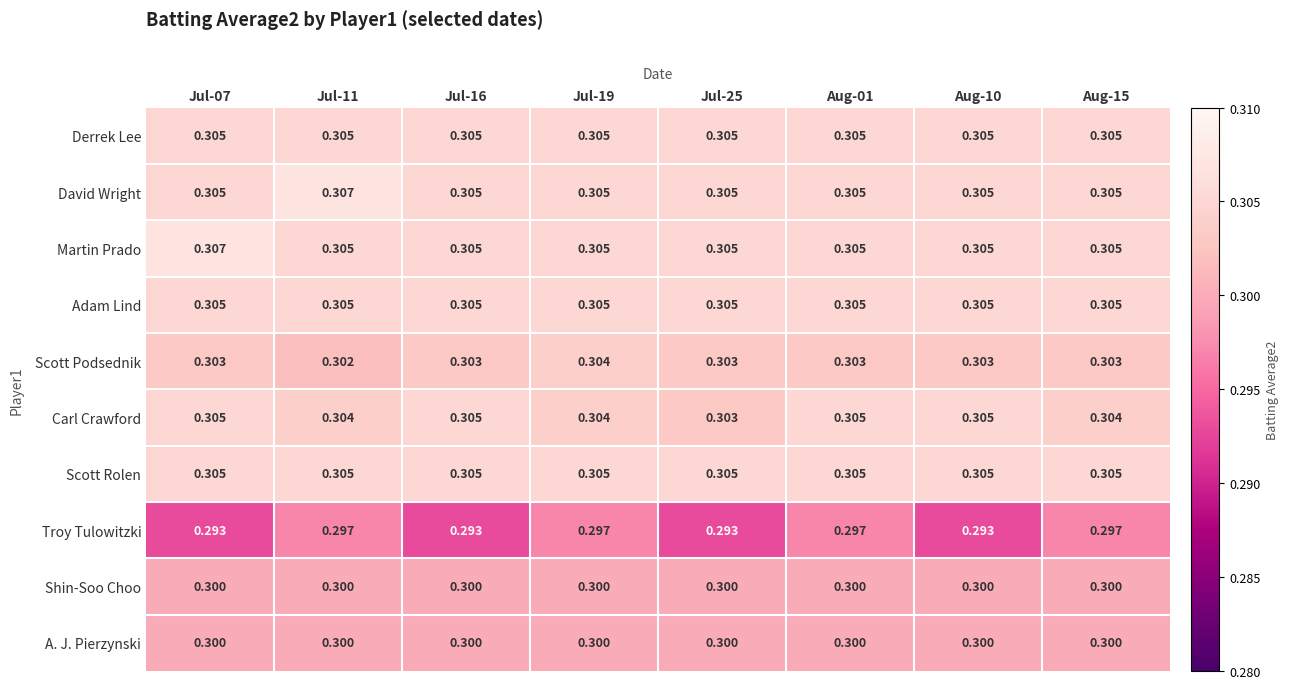

Which series has the widest spread of values?

Troy Tulowitzki